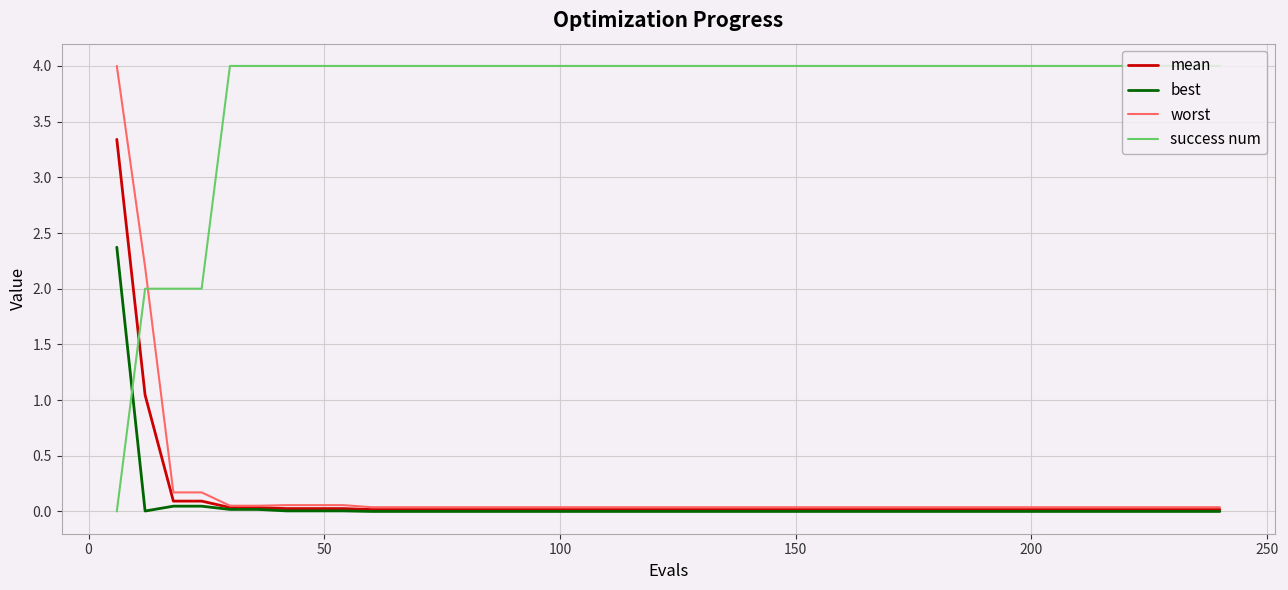

Which series has the largest total across all categories?

success num